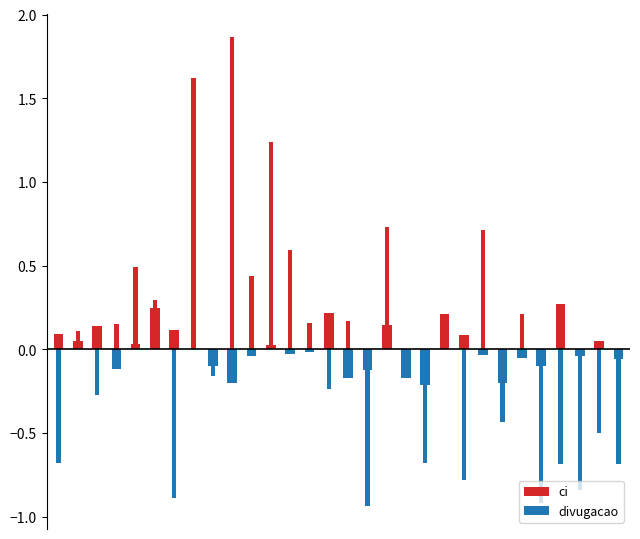

Reading left to right, transcribe all the data shown in this chart.

ci: 0=0.1	1=0.0	2=0.1	3=-0.1	4=0.0	5=0.2	6=0.1	7=0.0	8=-0.1	9=-0.2	10=-0.0	11=0.0	12=-0.0	13=-0.0	14=0.2	15=-0.2	16=-0.1	17=0.1	18=-0.2	19=-0.2	20=0.2	21=0.1	22=-0.0	23=-0.2	24=-0.1	25=-0.1	26=0.3	27=-0.0	28=0.0	29=-0.1
divugacao: 0=-0.7	1=0.1	2=-0.3	3=0.2	4=0.5	5=0.3	6=-0.9	7=1.6	8=-0.2	9=1.9	10=0.4	11=1.2	12=0.6	13=0.2	14=-0.2	15=0.2	16=-0.9	17=0.7	18=-0.1	19=-0.7	20=0.0	21=-0.8	22=0.7	23=-0.4	24=0.2	25=-0.9	26=-0.7	27=-0.8	28=-0.5	29=-0.7